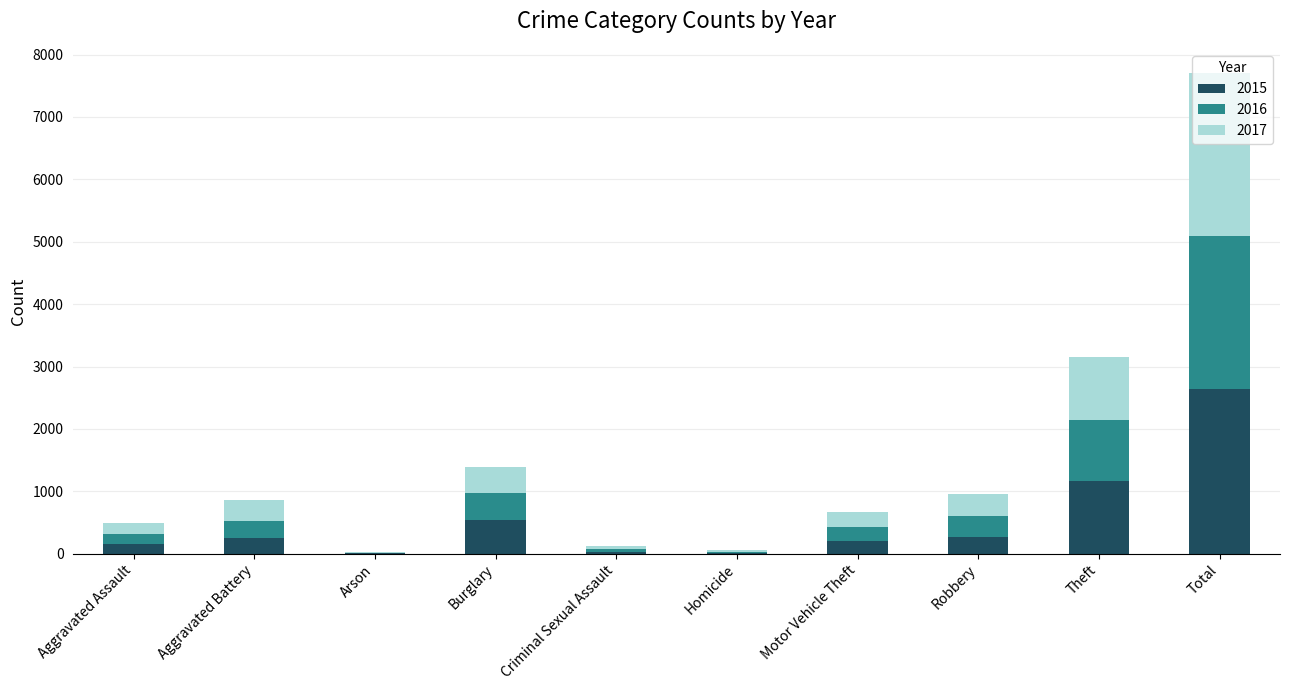

What is the difference between the 2015 values at Burglary and Robbery?

262